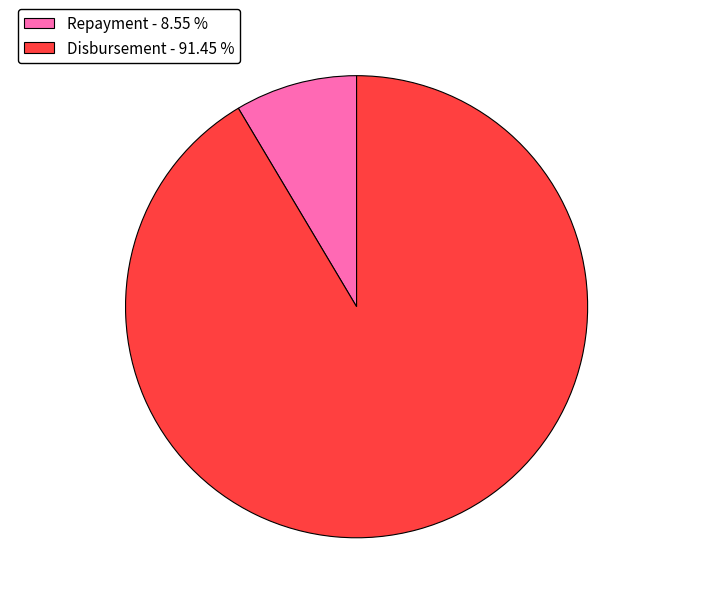

Which has a higher value, Repayment - 8.55 % or Disbursement - 91.45 %?

Disbursement - 91.45 %